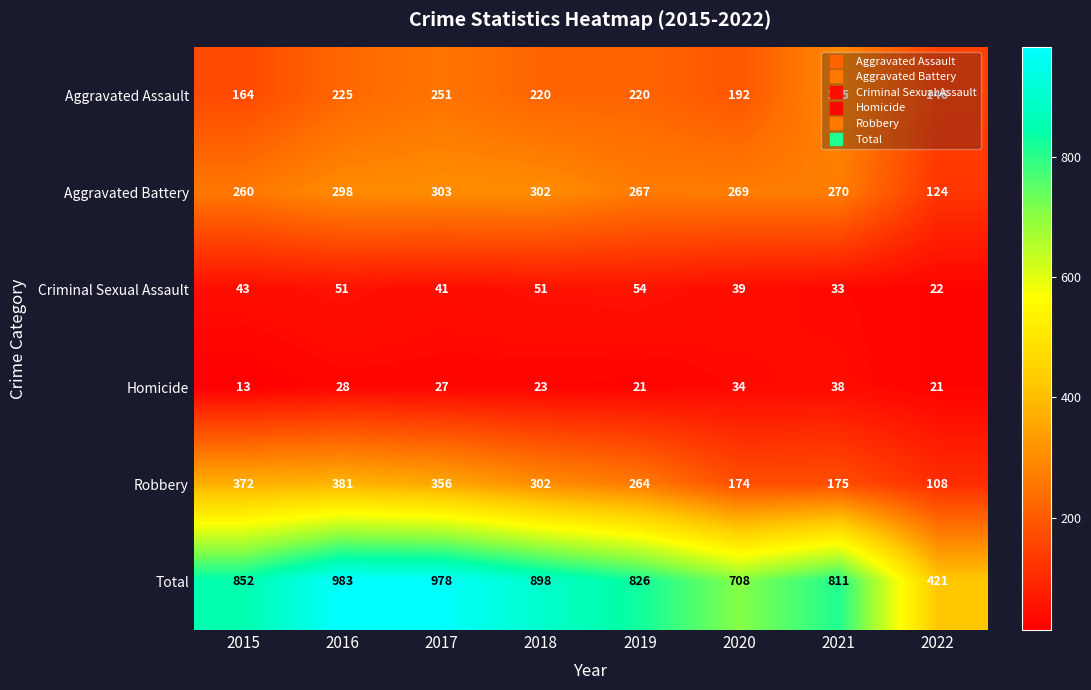

Which label corresponds to the largest value in the chart?

2016